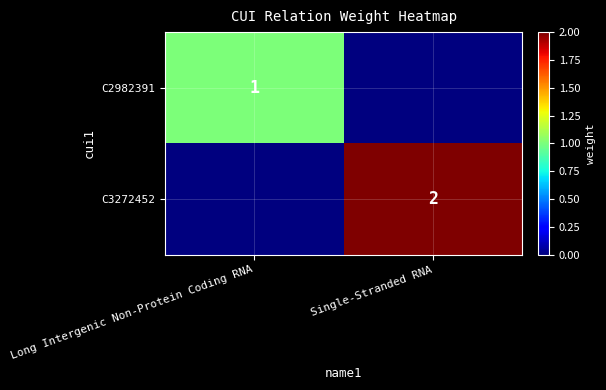

The C3272452 series shows 2 at Single-Stranded RNA. True or false?

True